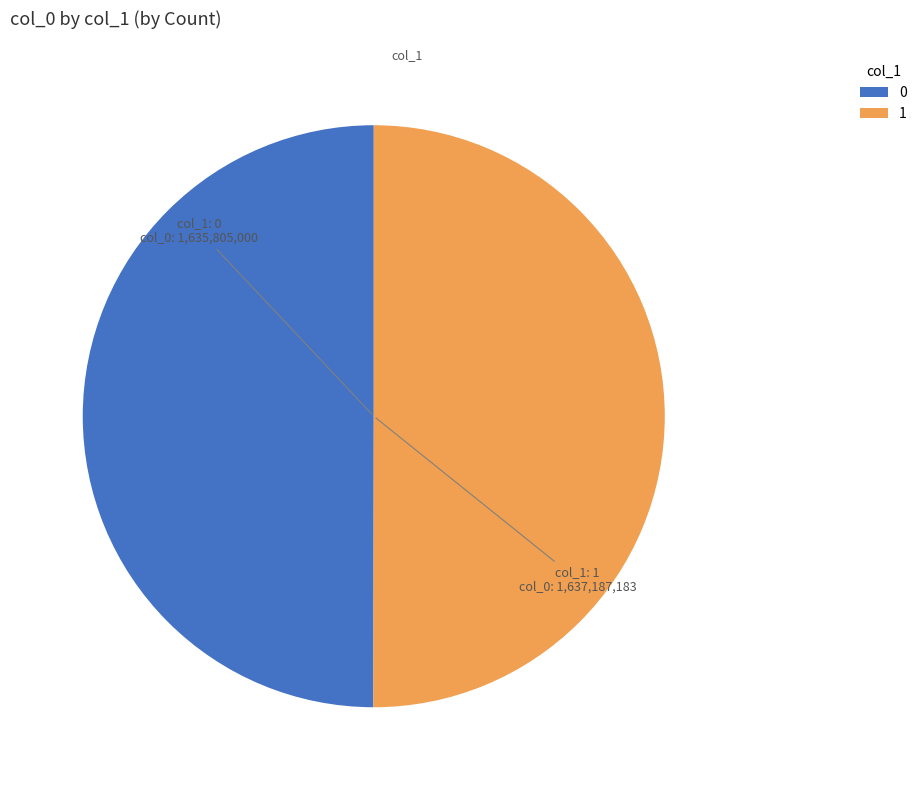

Combined, do 1 and 0 account for over 50%?

Yes